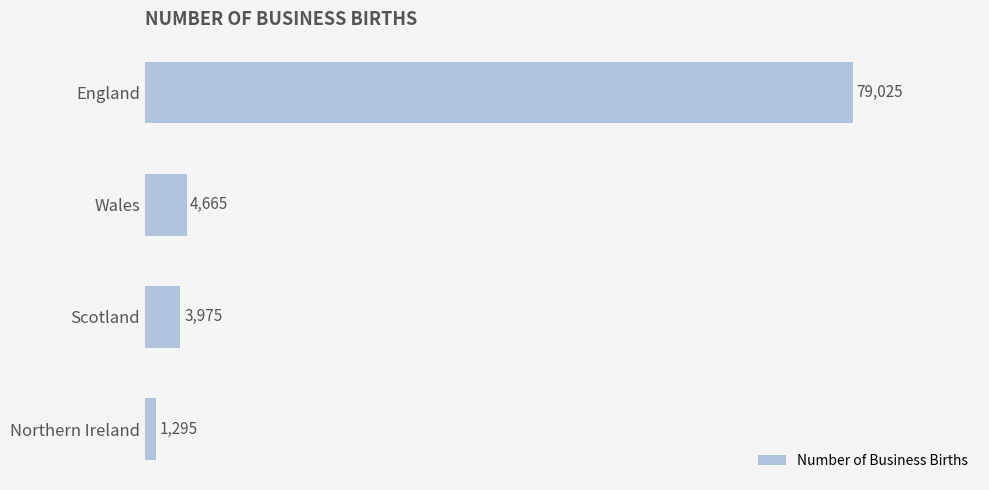

What is the greatest value displayed?

79025